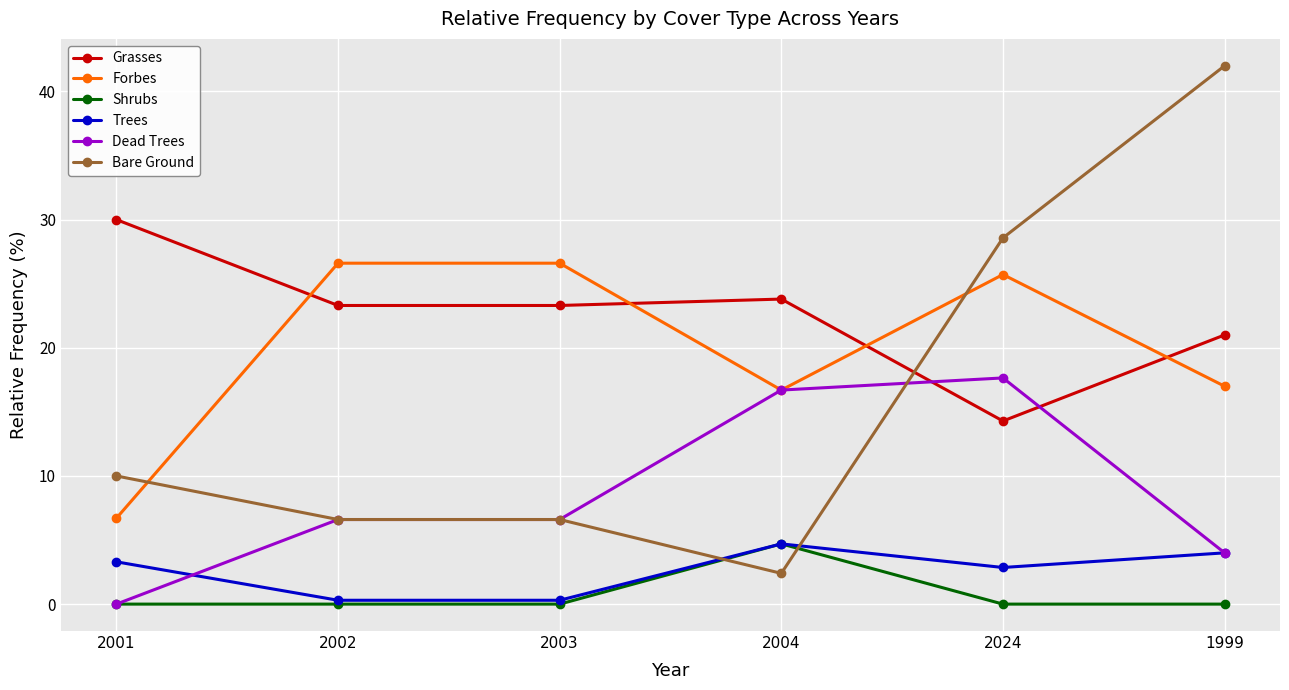

True or false: Grasses and Shrubs cross at least once.

False